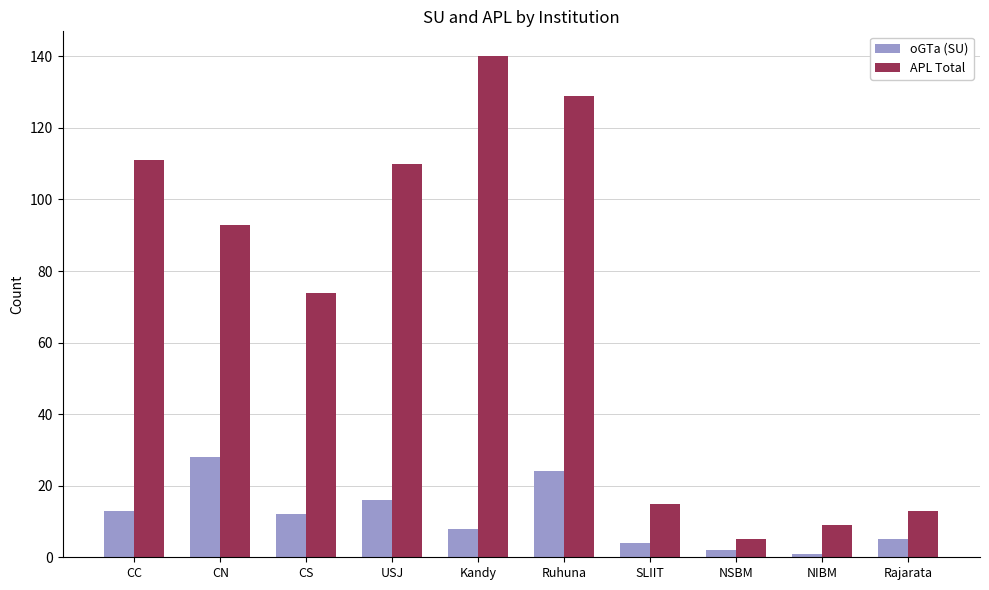

Rank the series by their average value, from highest to lowest.

APL Total, oGTa (SU)